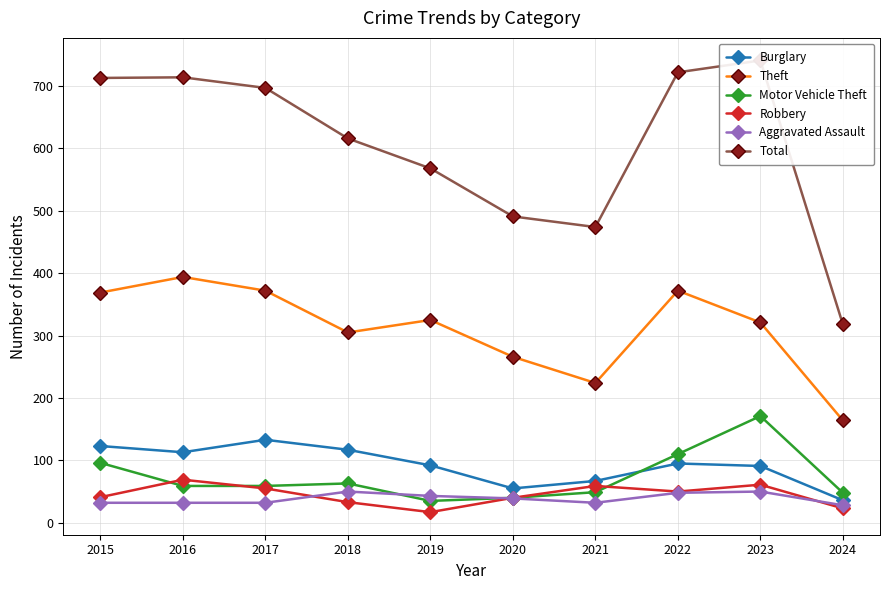

At which category does Burglary reach its first local valley?

2016